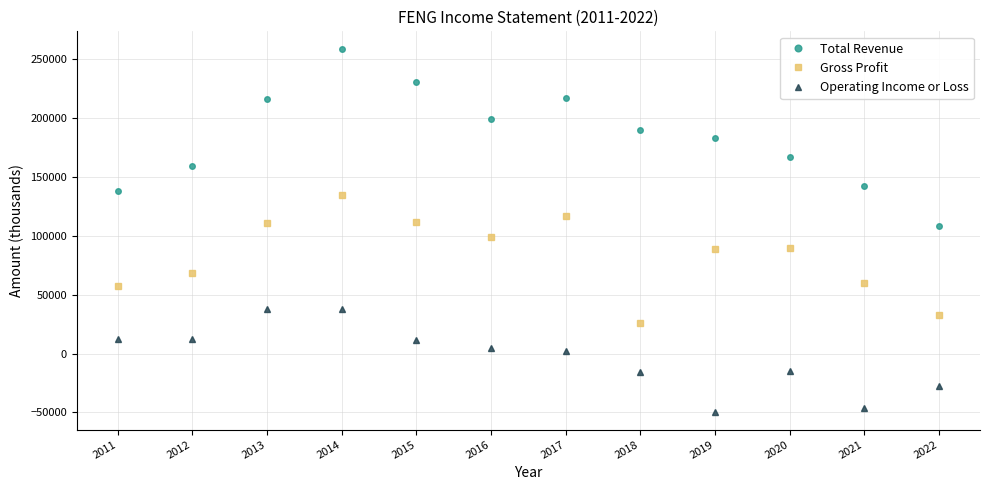

Where is the first local maximum for Total Revenue?

2014